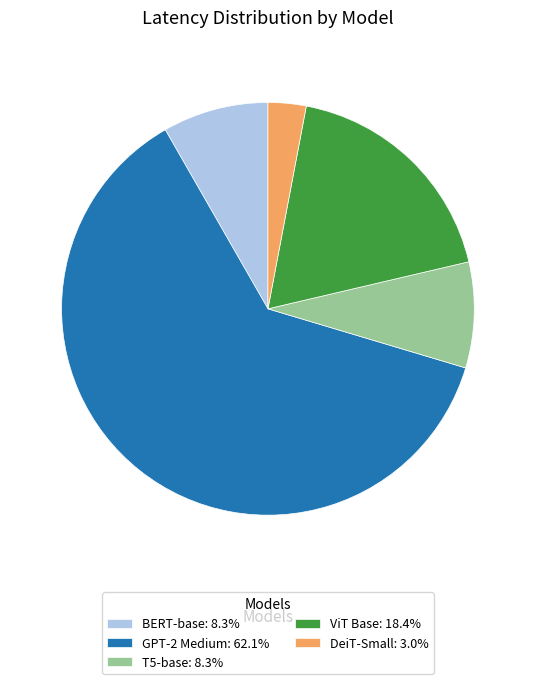

Does GPT-2 Medium: 62.1% represent more than half of the total?

Yes